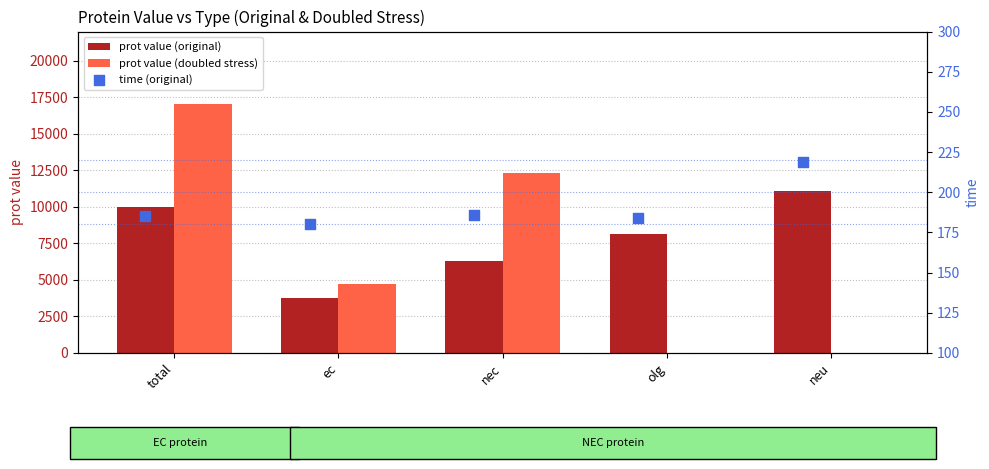

At how many categories does at least one series exceed 7144?

4